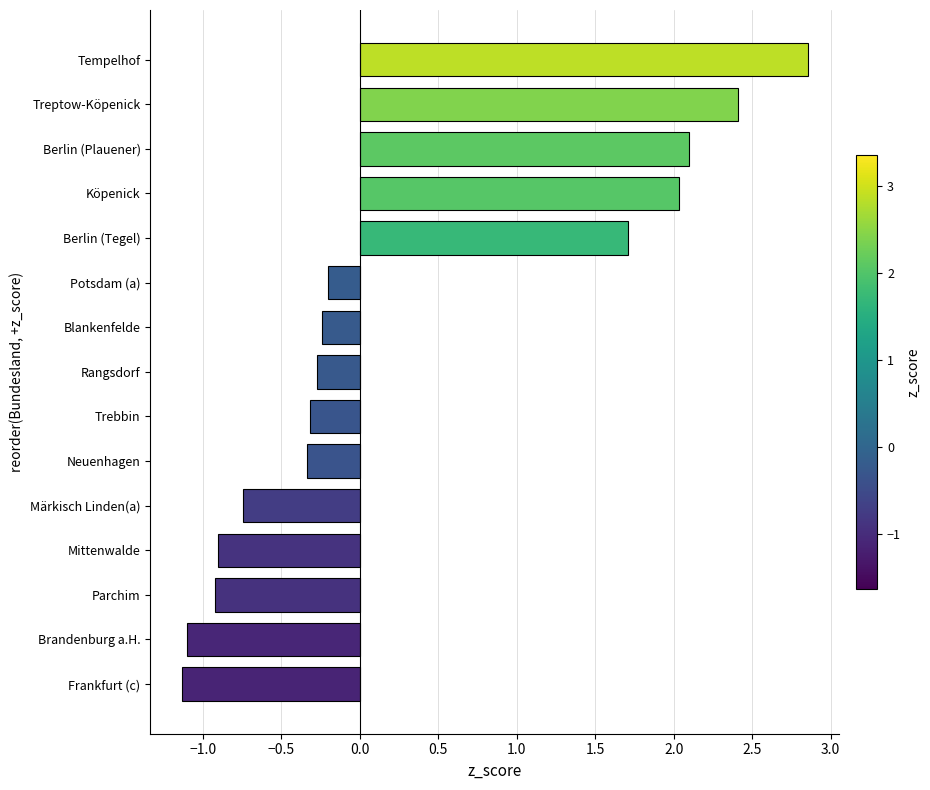

What is the difference between the maximum and second lowest values?

4.0